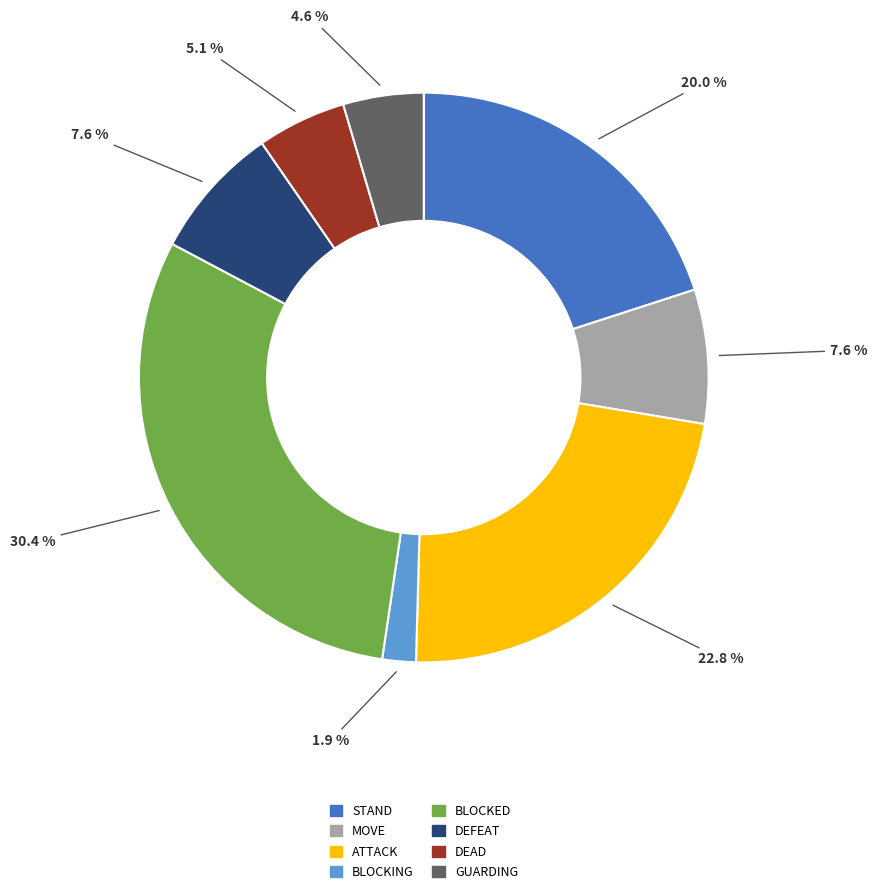

To the nearest percent, what is the difference between the GUARDING and BLOCKED slice percentages?

26%